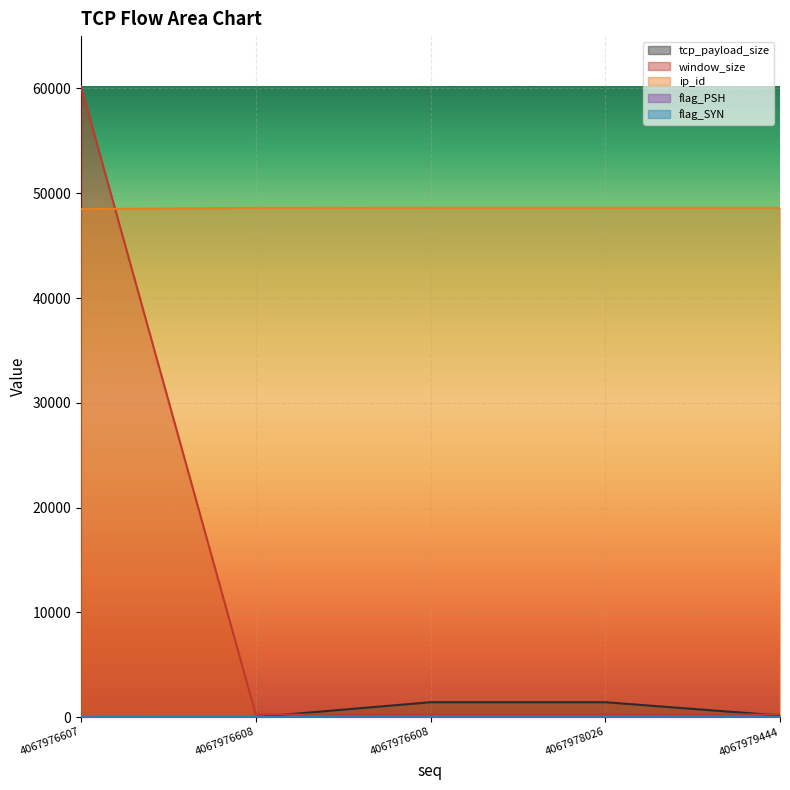

The flag_SYN series shows -1 at 4067978026. True or false?

False